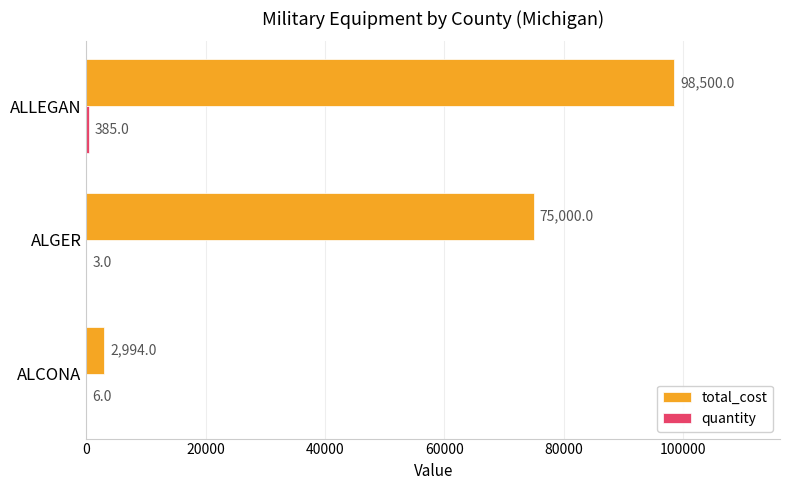

True or false: total_cost has a value of 2994 at ALCONA.

True